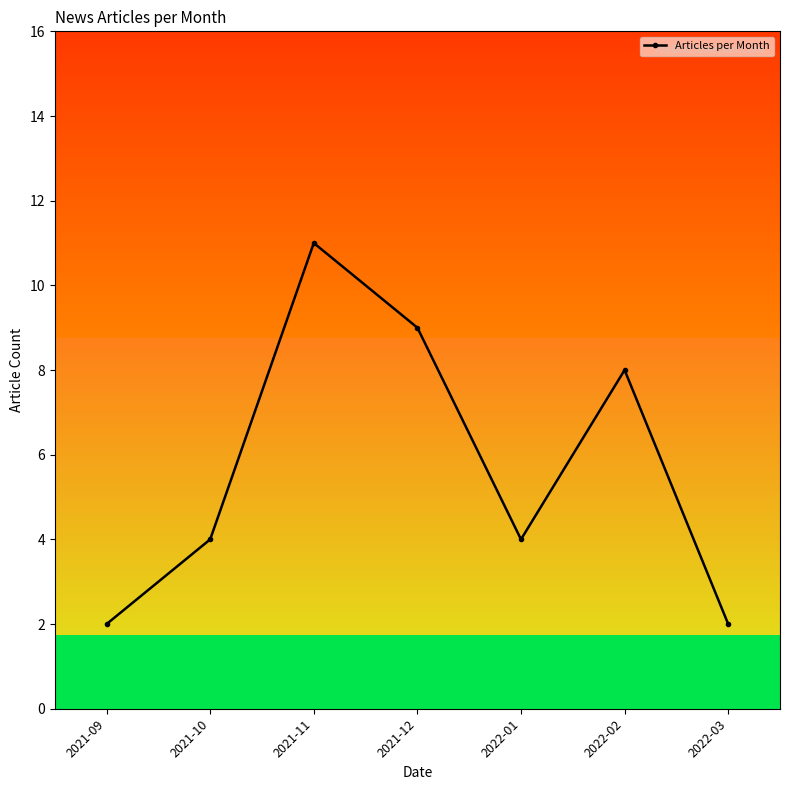

What is the ratio of the value at 2022-02 to the value at 2021-10?

2.0